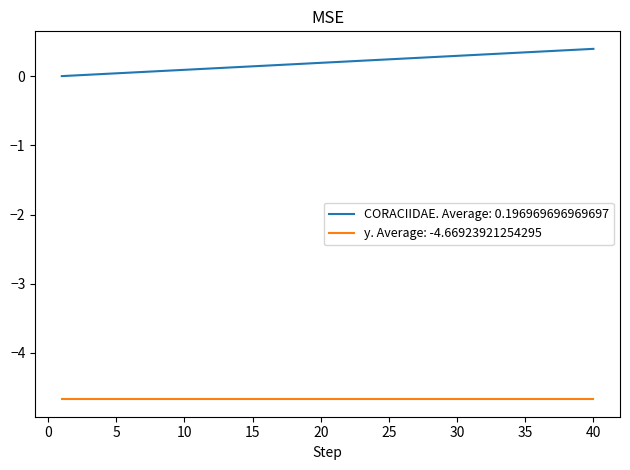

Which series has the widest spread of values?

CORACIIDAE. Average: 0.196969696969697